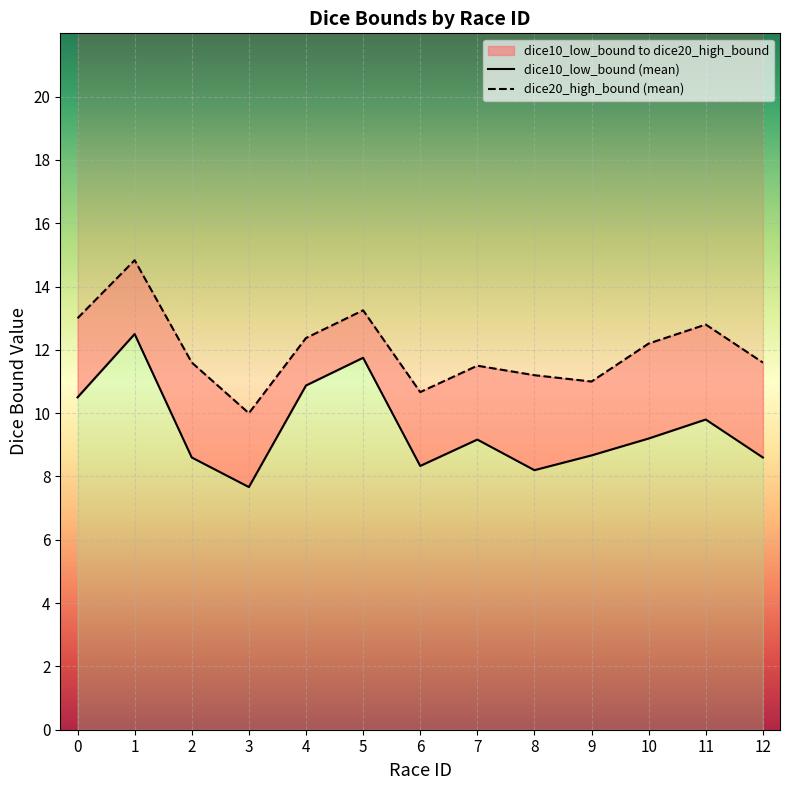

Which series changed the most between 3 and 12?

dice20_high_bound (mean)